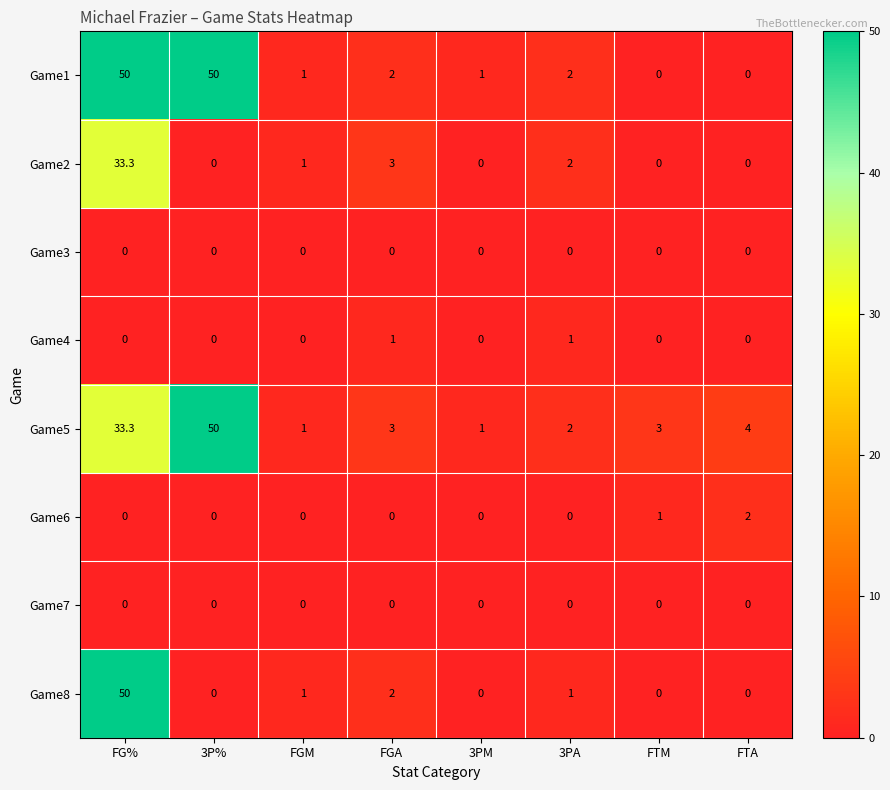

How many distinct data groups are displayed?

8